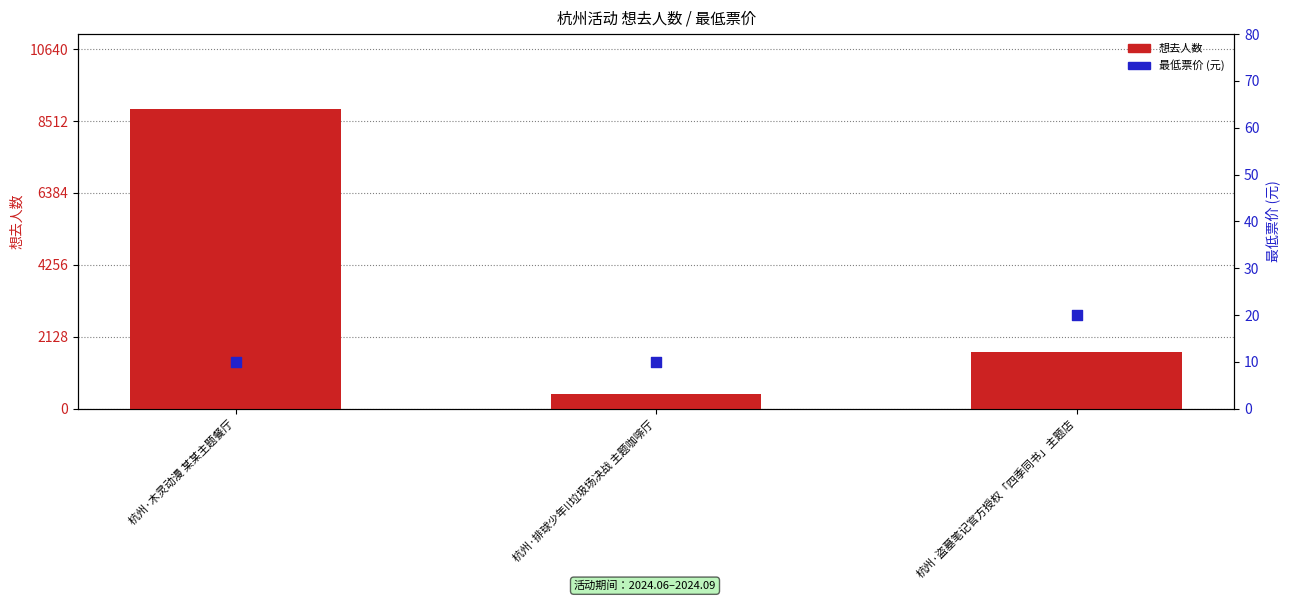

At which category is the sum across all series the highest?

杭州·木灵动漫 某某主题餐厅